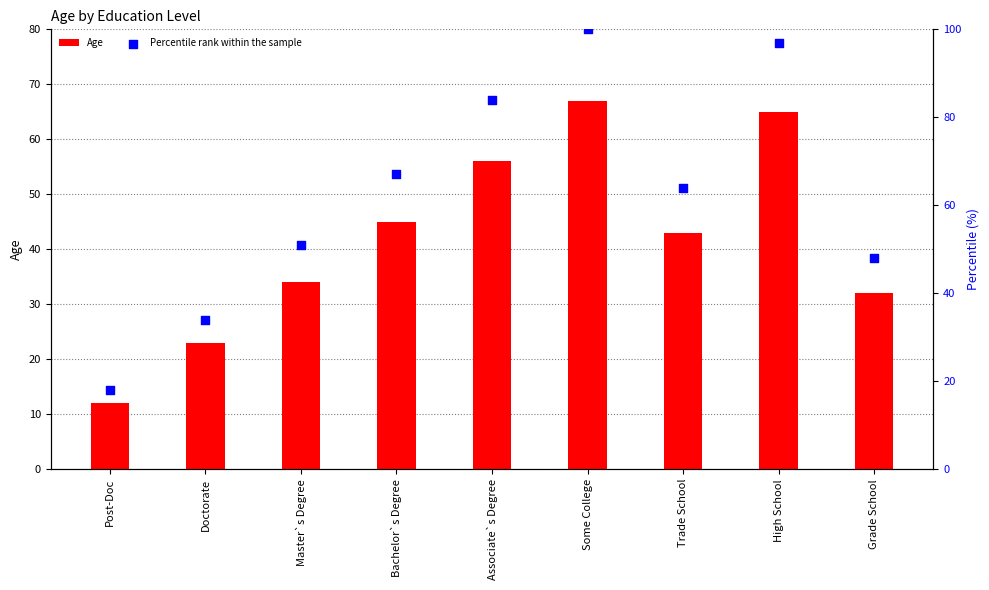

What is the total value across all series at Some College?

167